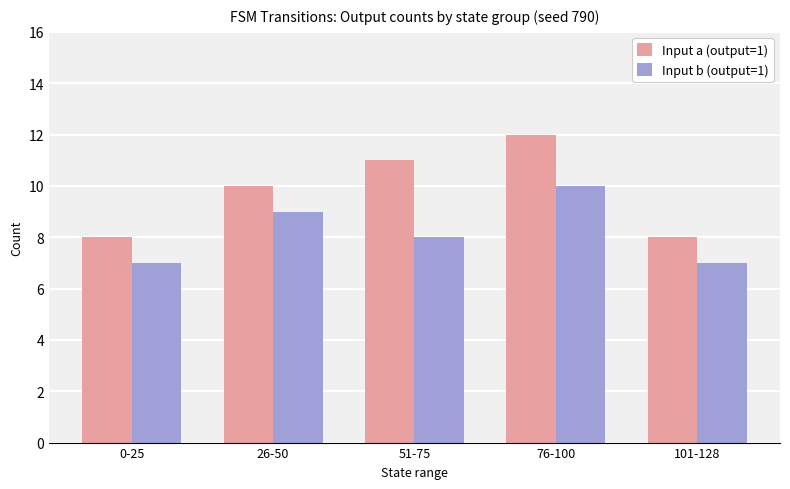

How many bars are there in total?

10